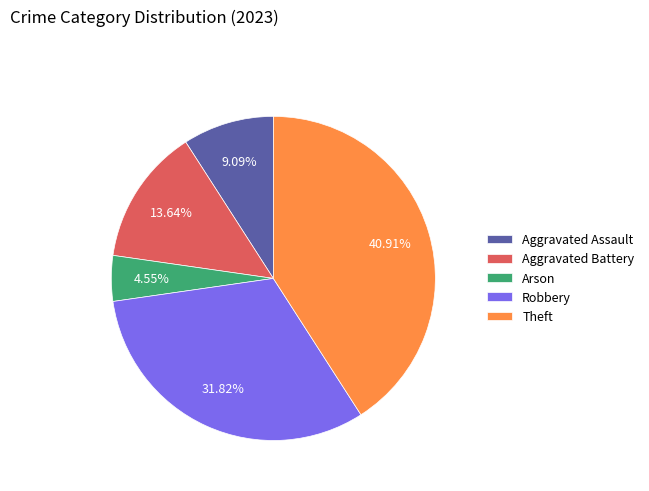

Count the number of slices in the pie.

5